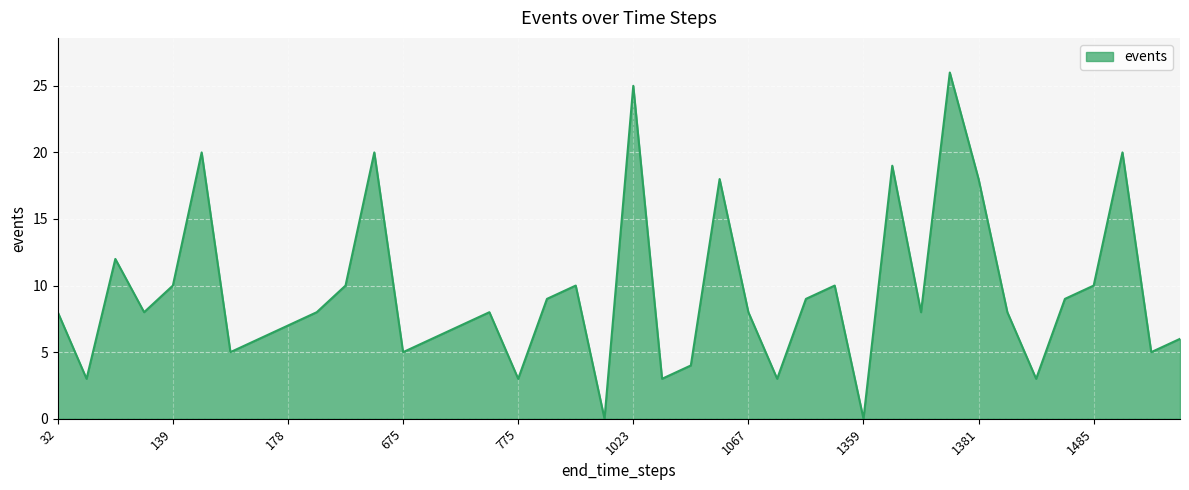

Is this an area chart (filled region under the line)?

Yes